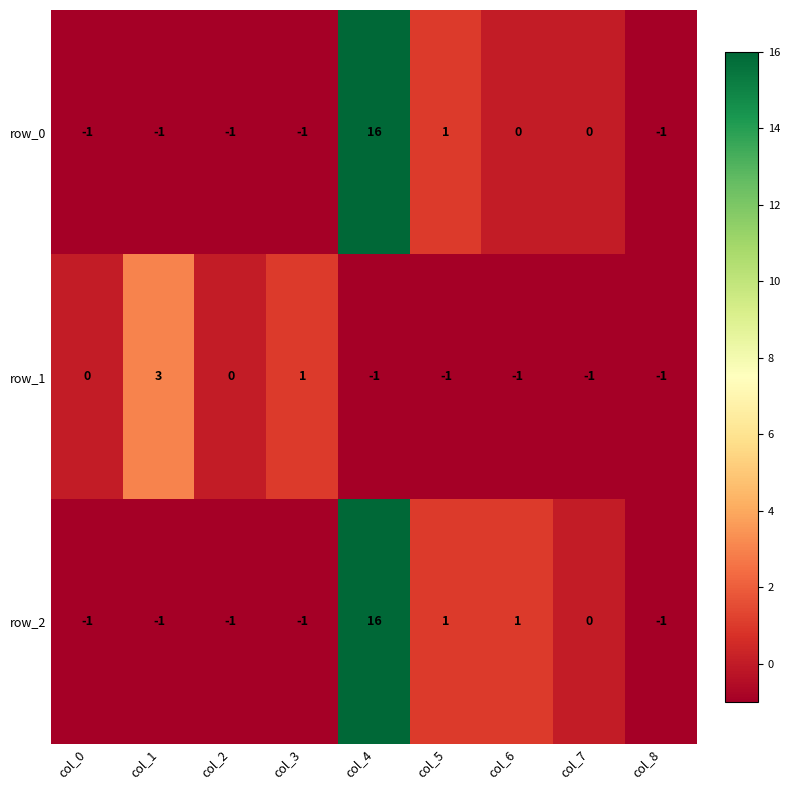

Between col_1 and col_3, which series saw the biggest shift?

row_1